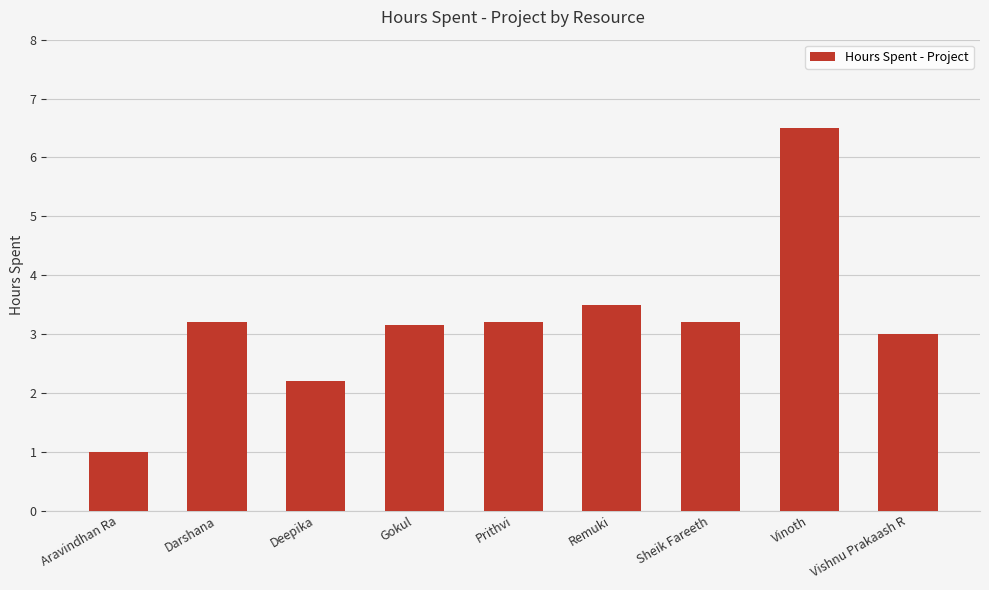

Where does the data first go above 3?

Darshana